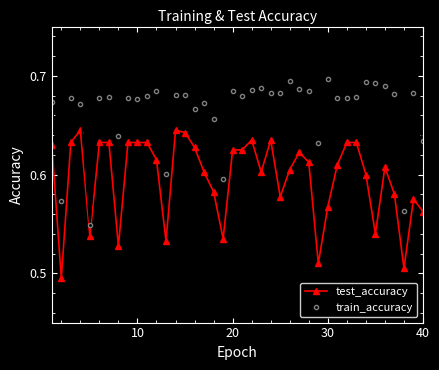

At how many categories does at least one series exceed 0?

40